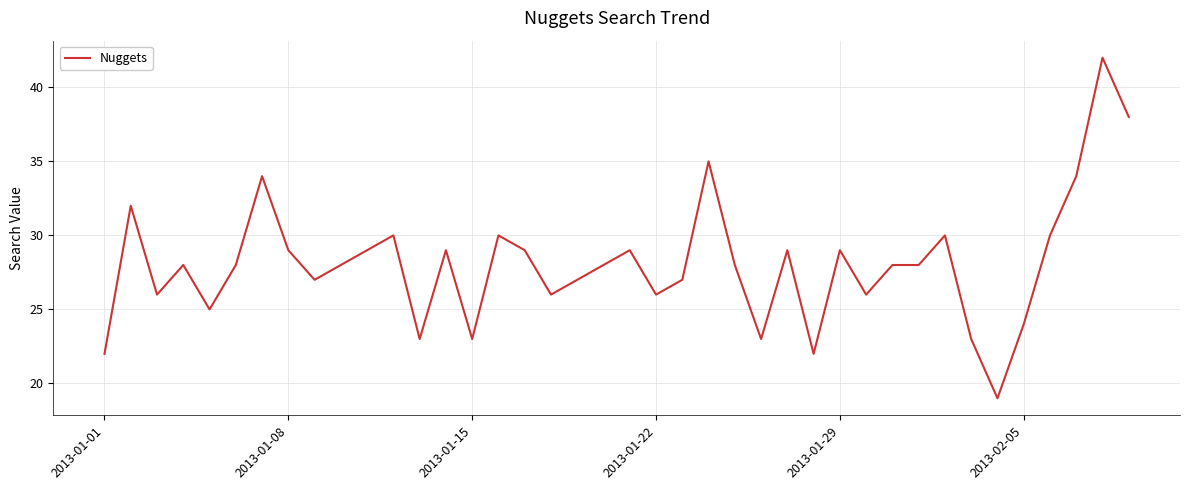

What is the greatest value displayed?

42